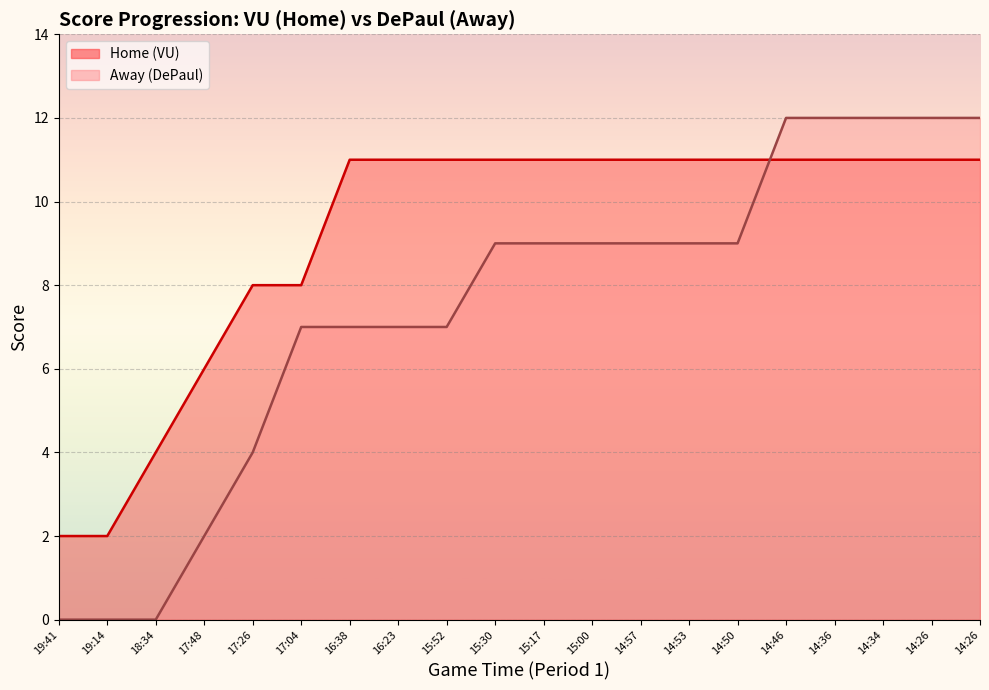

Which series has the widest spread of values?

Away